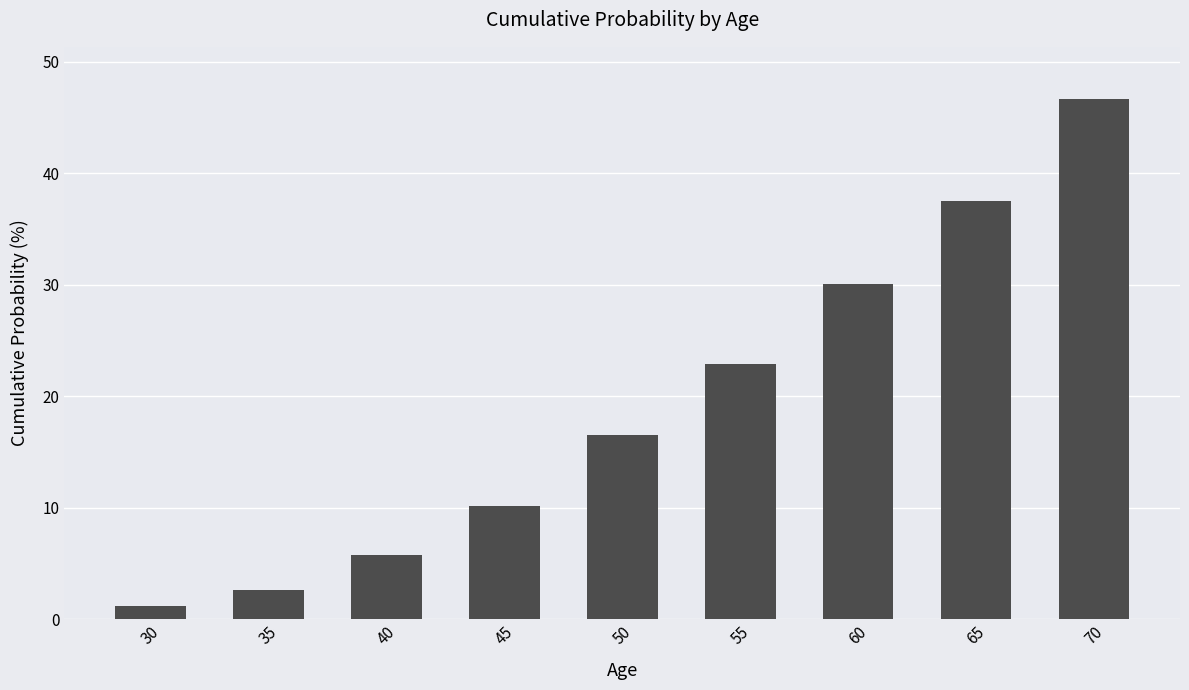

Which category has the highest value across all series?

70